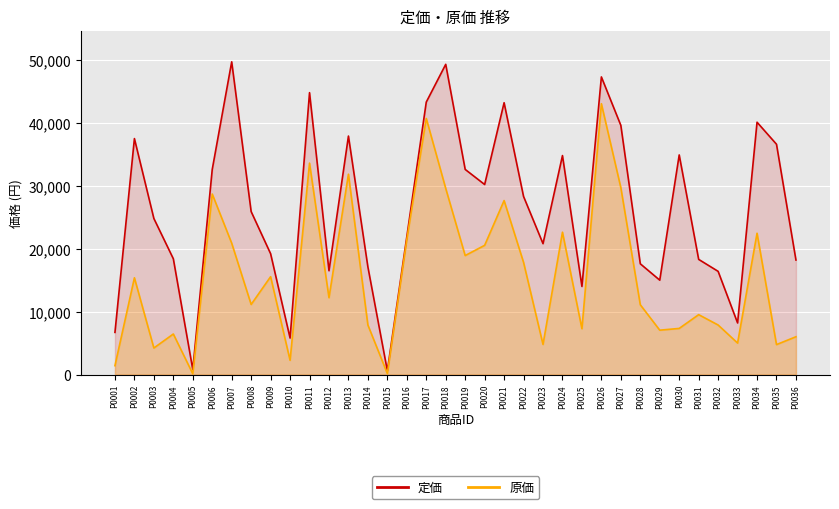

True or false: 原価 and 定価 intersect in this chart.

False